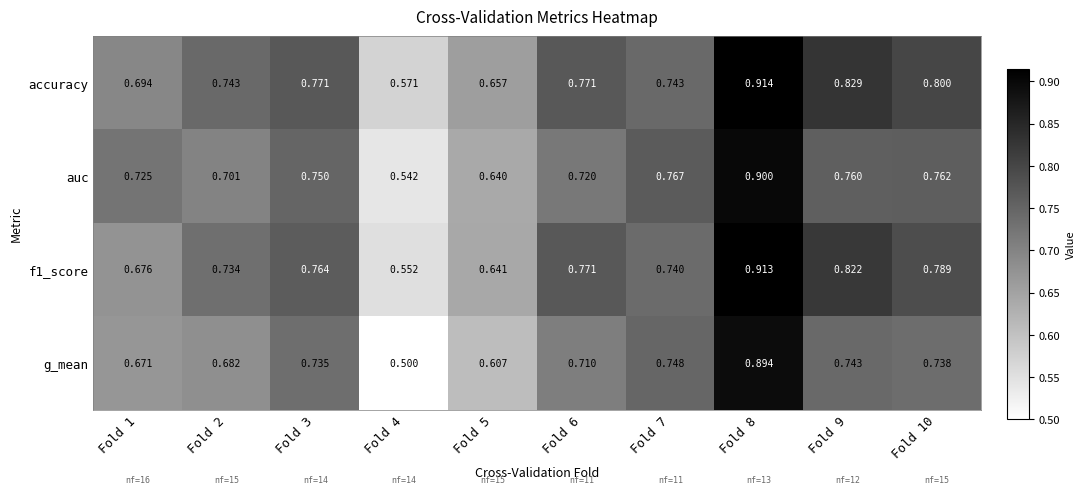

Is the value of accuracy at Fold 8 greater than the value of f1_score at Fold 3?

Yes